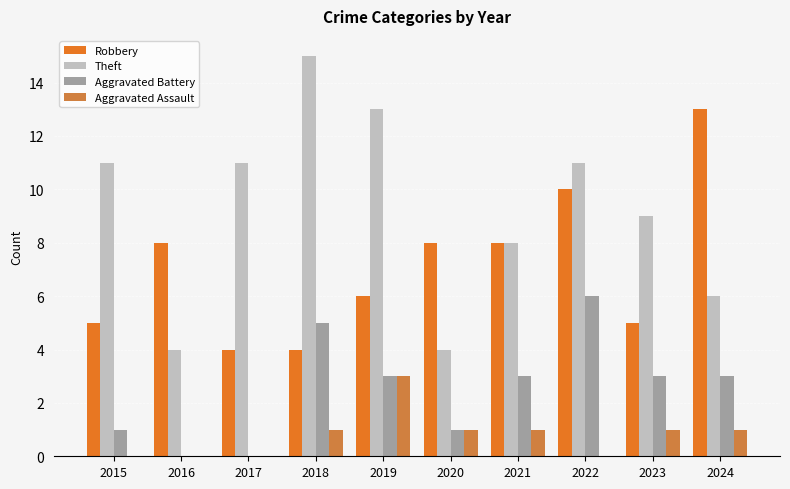

Reading right to left, list all the values displayed in this chart.

Robbery: 13	5	10	8	8	6	4	4	8	5
Theft: 6	9	11	8	4	13	15	11	4	11
Aggravated Battery: 3	3	6	3	1	3	5	0	0	1
Aggravated Assault: 1	1	0	1	1	3	1	0	0	0